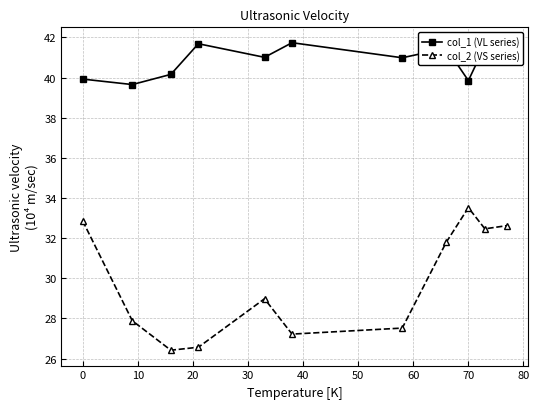

True or false: col_2 (VS series) and col_1 (VL series) cross at least once.

False